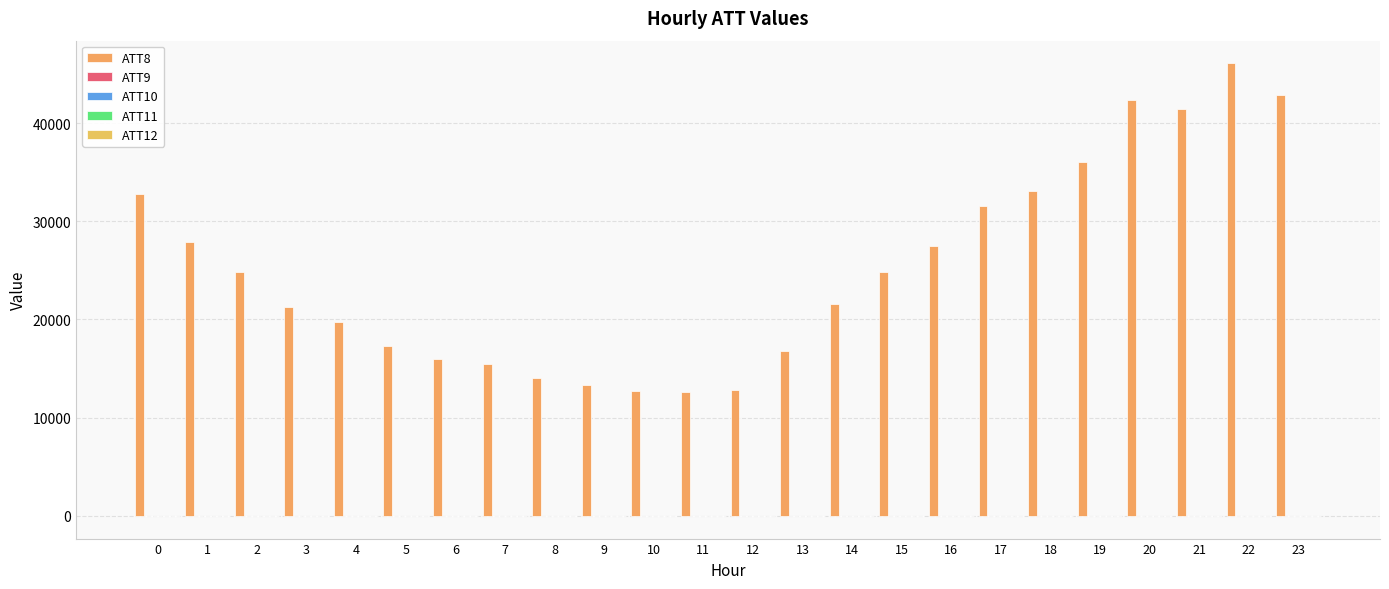

At how many categories does at least one series exceed 1092?

24